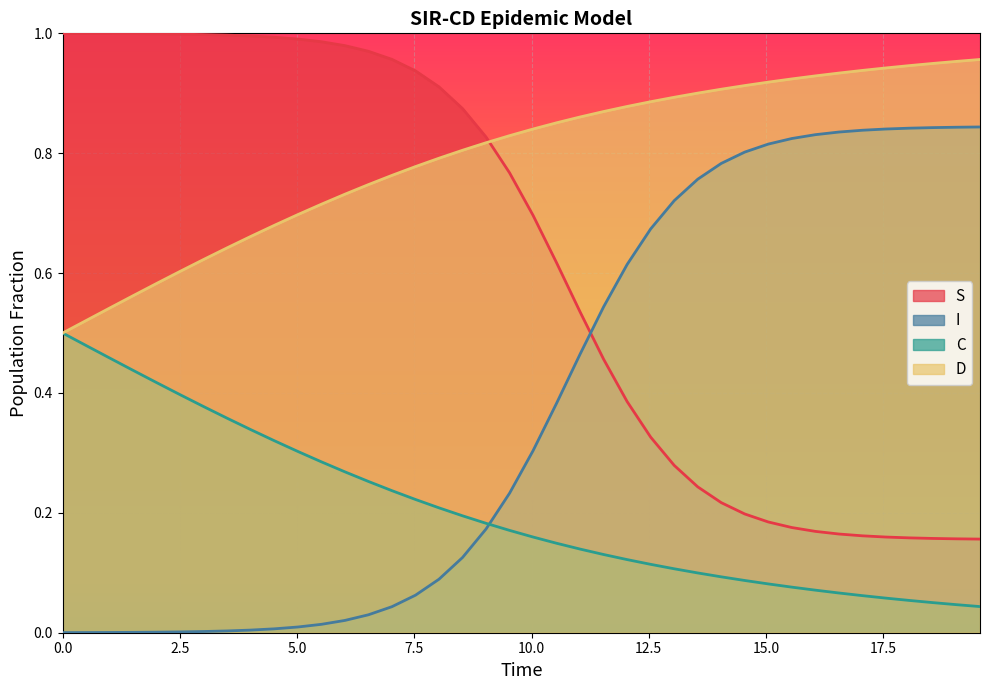

Is it true that D equals 0.8 at 2.5?

False